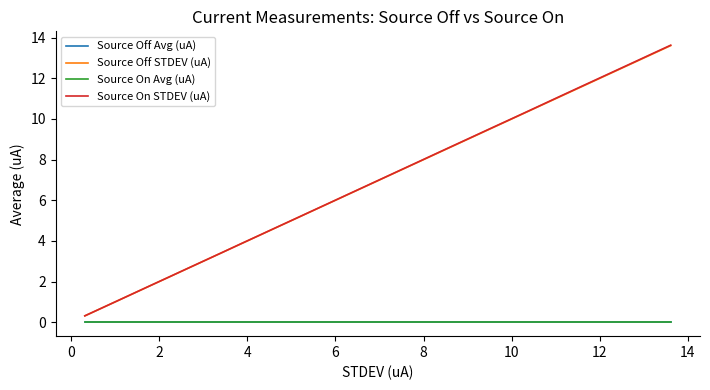

Is this an area chart (filled region under the line)?

No